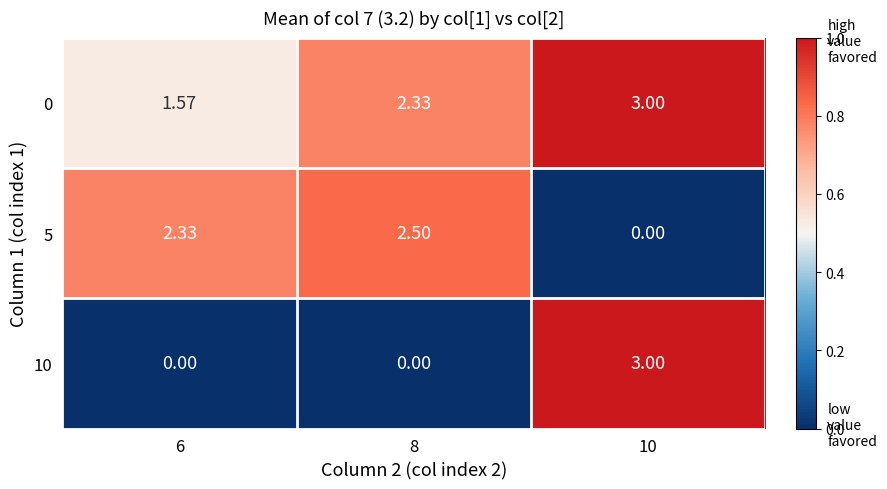

What is the greatest value displayed?

3.0